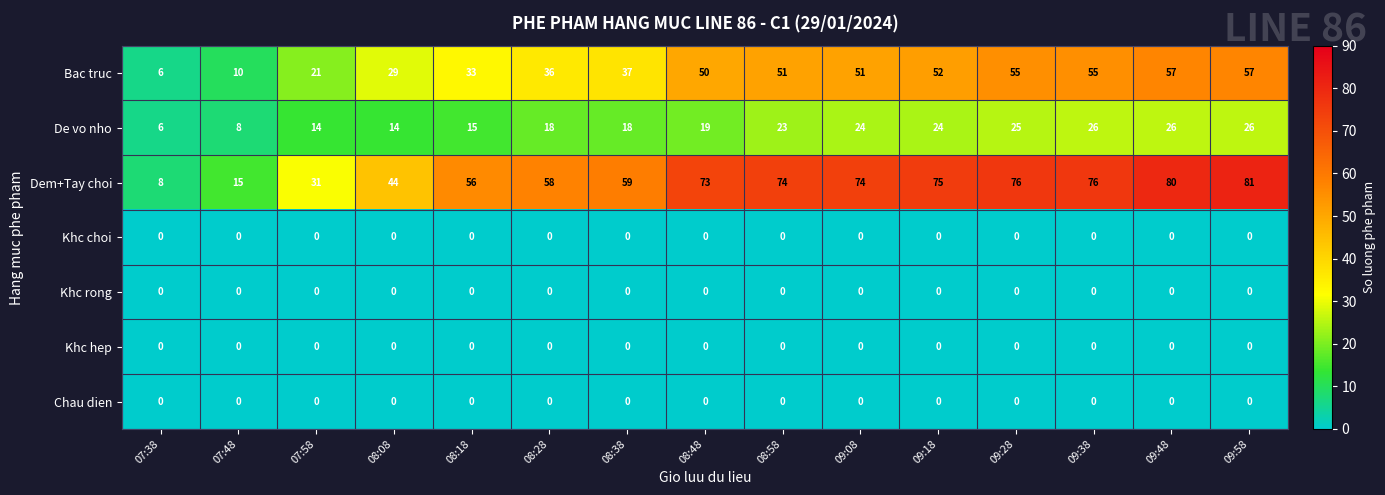

Which series has the widest spread of values?

Dem+Tay choi